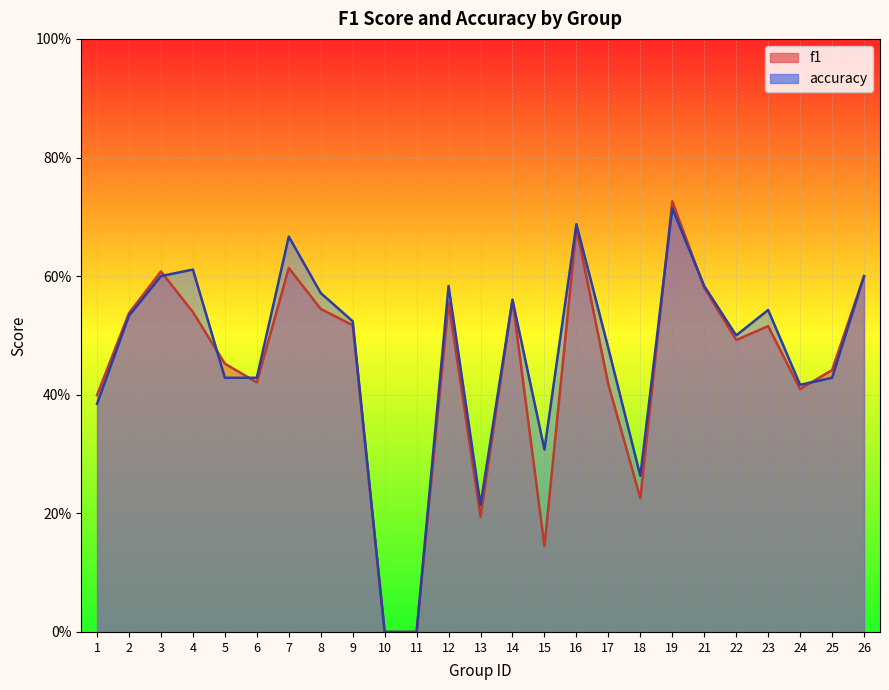

How many intersections are there between accuracy and f1?

6